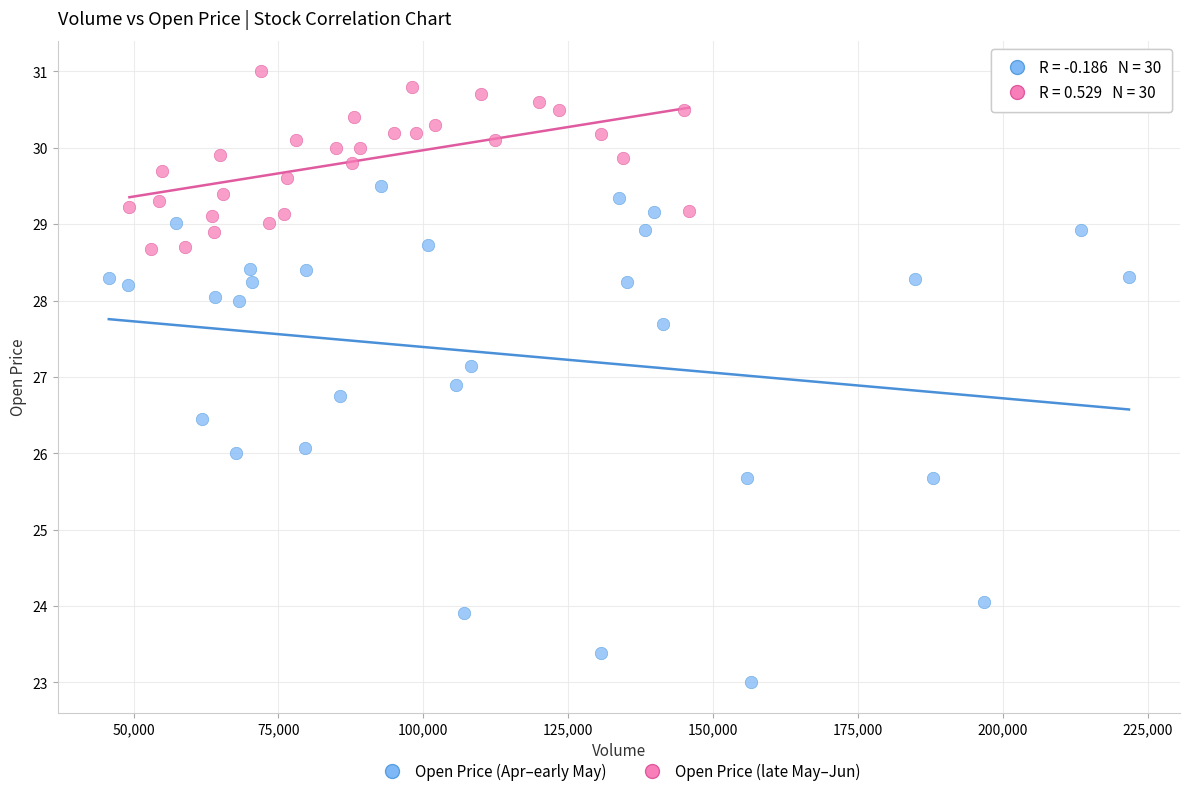

Which series reaches the maximum Y coordinate?

Open Price (late May–Jun)